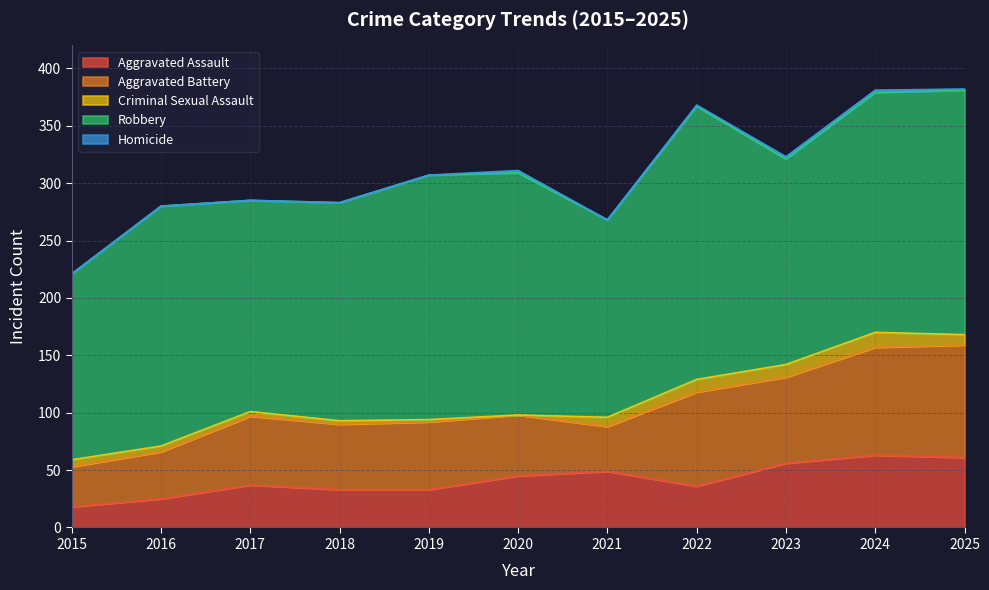

Which series has the largest total across all categories?

Robbery